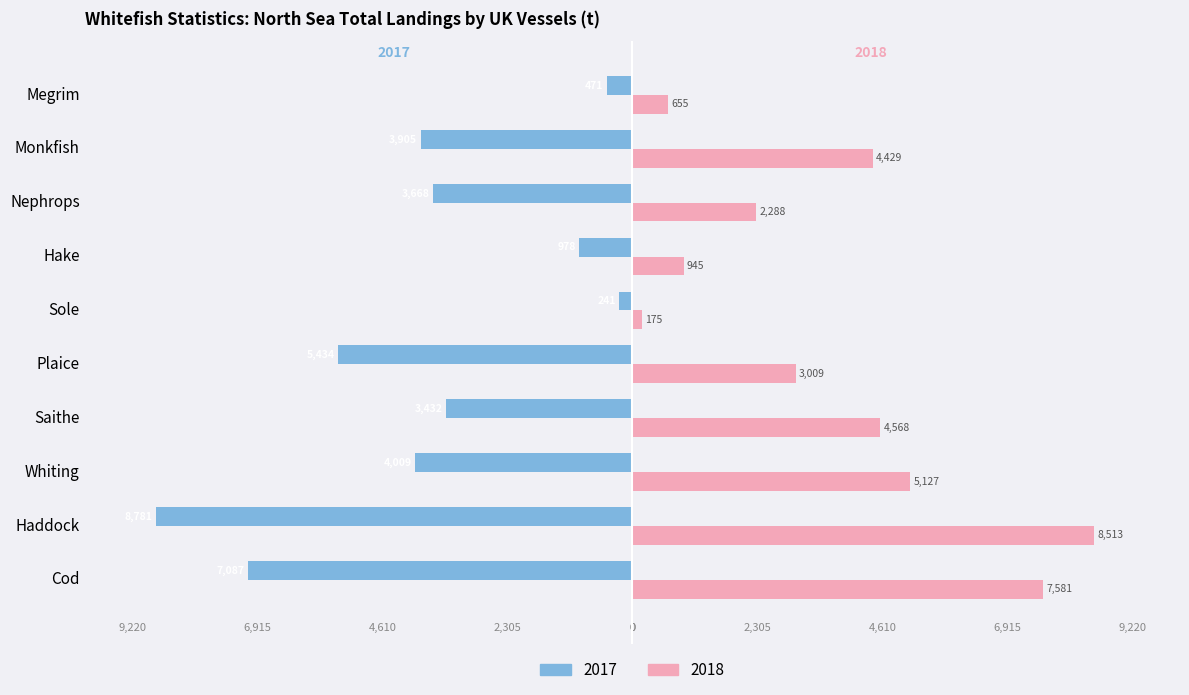

What are all the series names shown in the legend?

2017, 2018